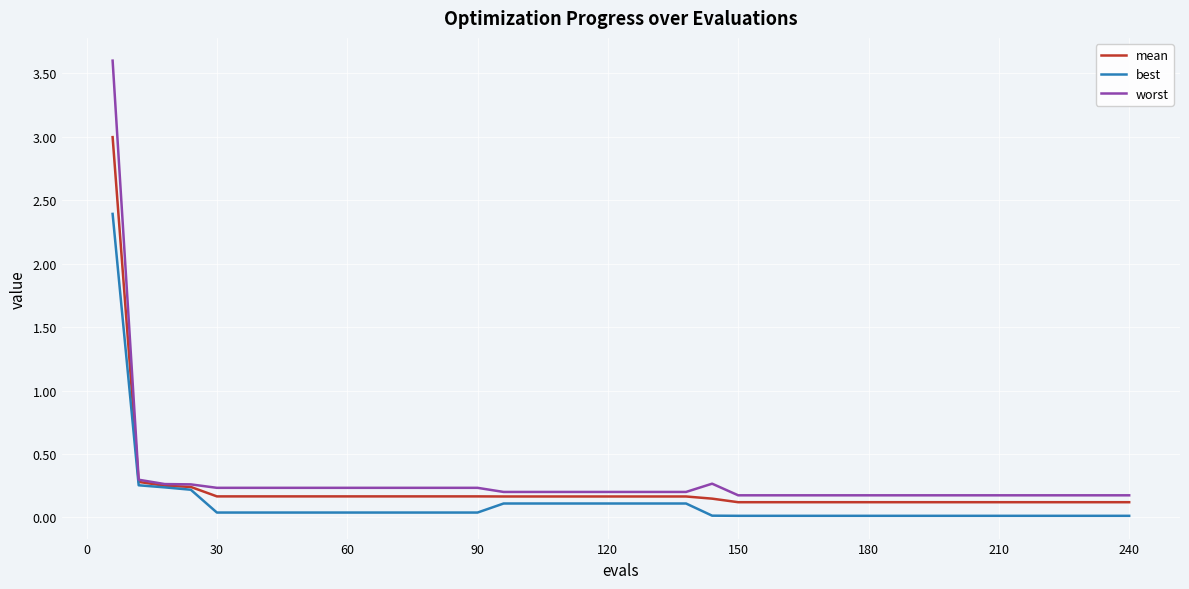

Which series has the widest spread of values?

worst